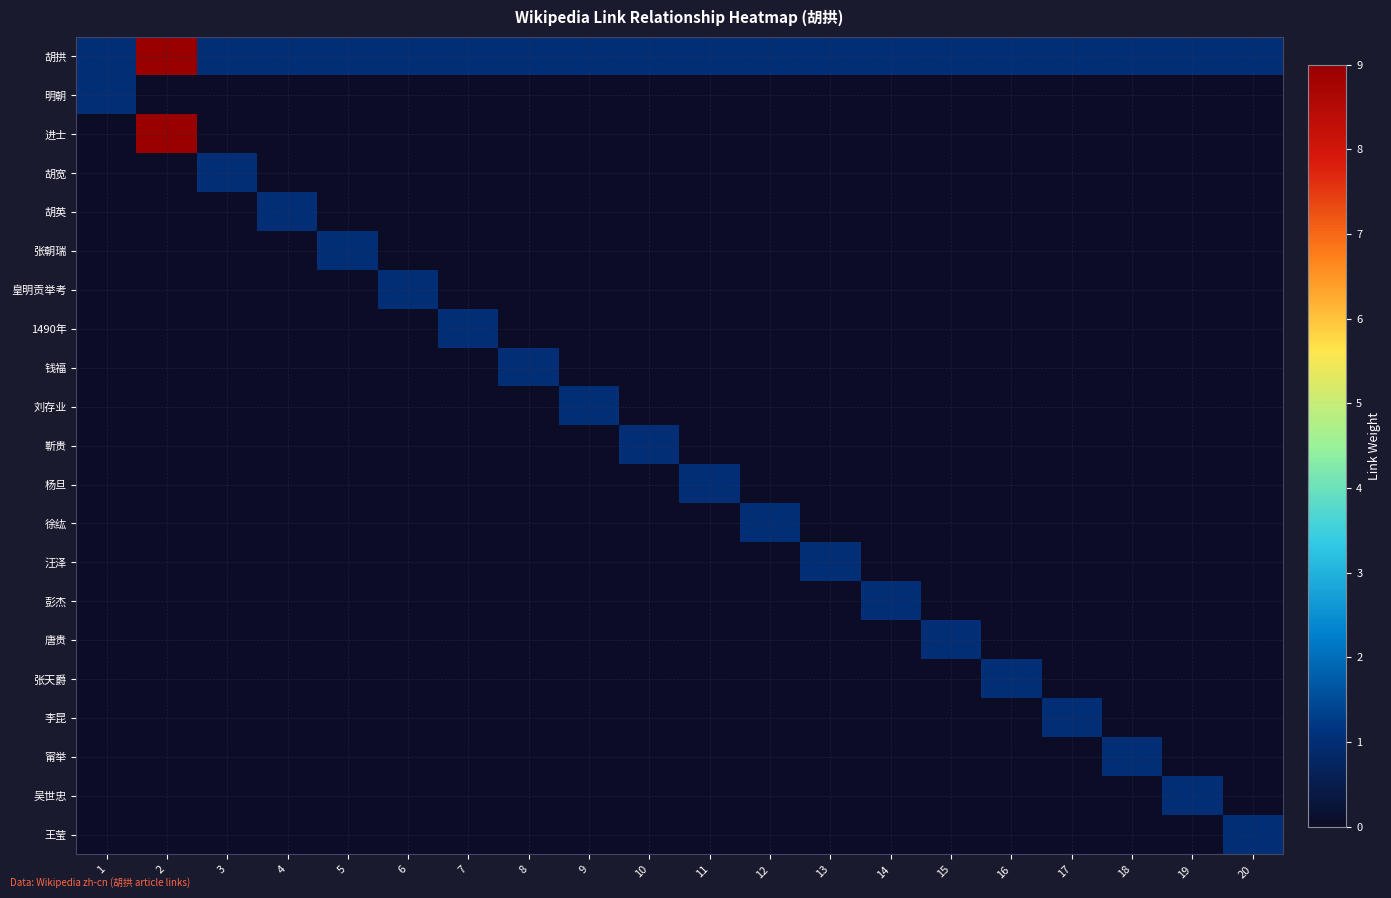

List the series in order of their peak value, highest first.

胡拱, 进士, 明朝, 胡宽, 胡英, 张朝瑞, 皇明贡举考, 1490年, 钱福, 刘存业, 靳贵, 杨旦, 徐纮, 汪泽, 彭杰, 唐贵, 张天爵, 李昆, 甯举, 吴世忠, 王莹